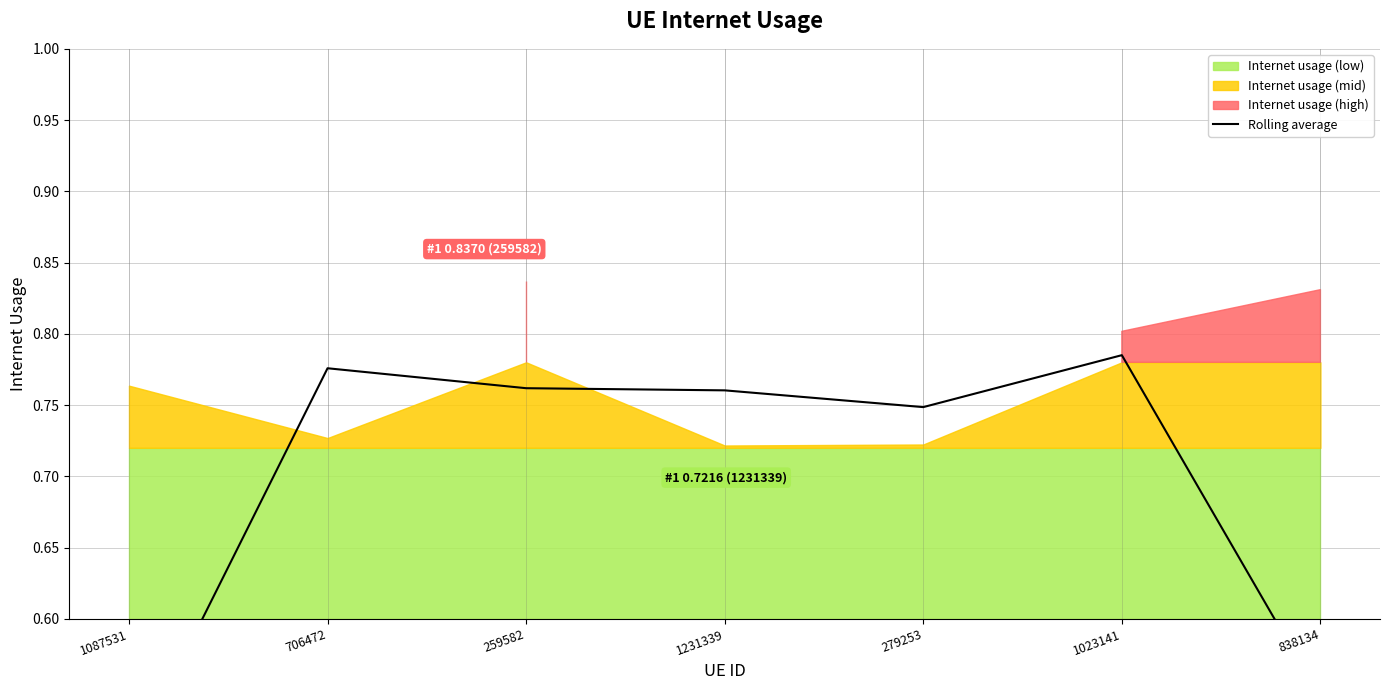

Rank the categories by value from lowest to highest.

1087531, 838134, 279253, 1231339, 259582, 706472, 1023141